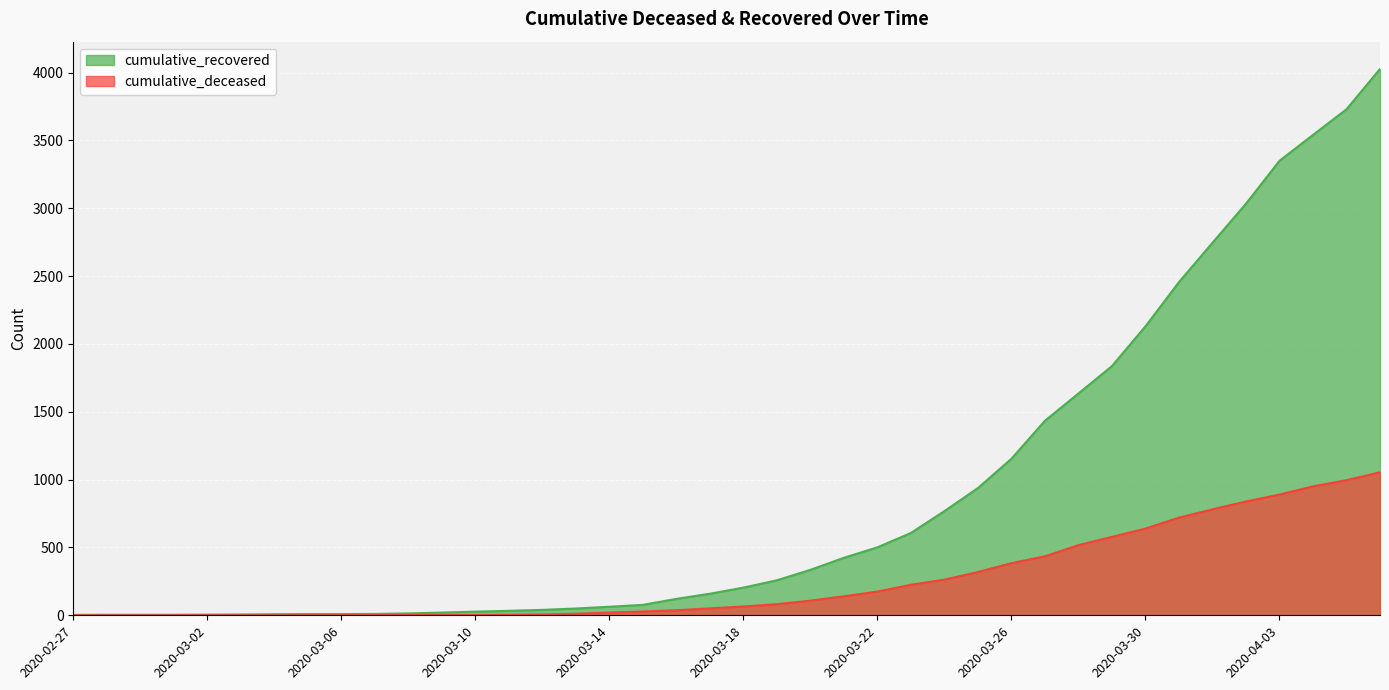

What is the difference between the maximum and second lowest values in the cumulative_recovered series?

4023